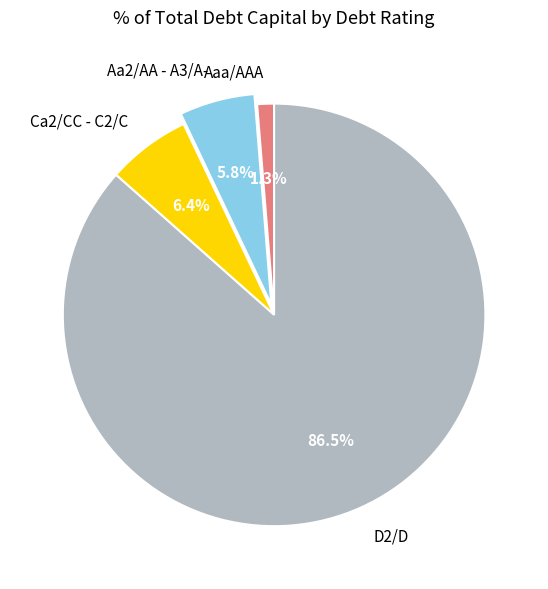

Combined, what portion of the pie is D2/D and Ca2/CC - C2/C?

92.9%